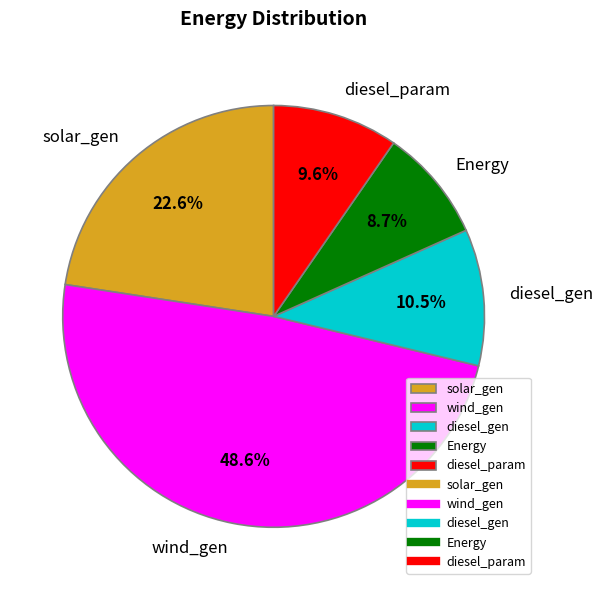

Do diesel_gen and wind_gen together represent more than half of the pie?

Yes